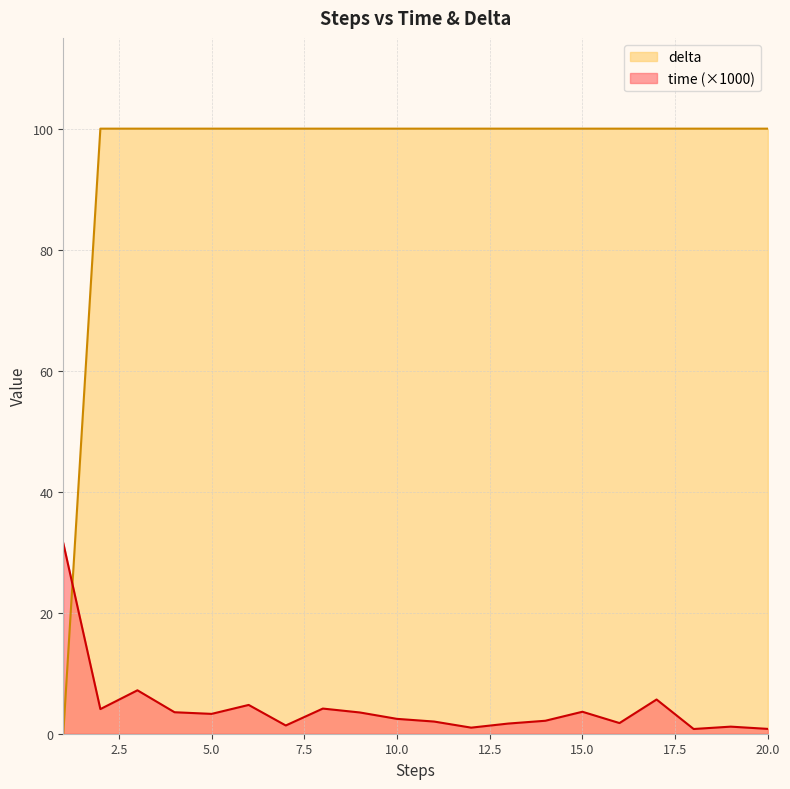

List the series in order of their peak value, highest first.

delta, time (×1000)